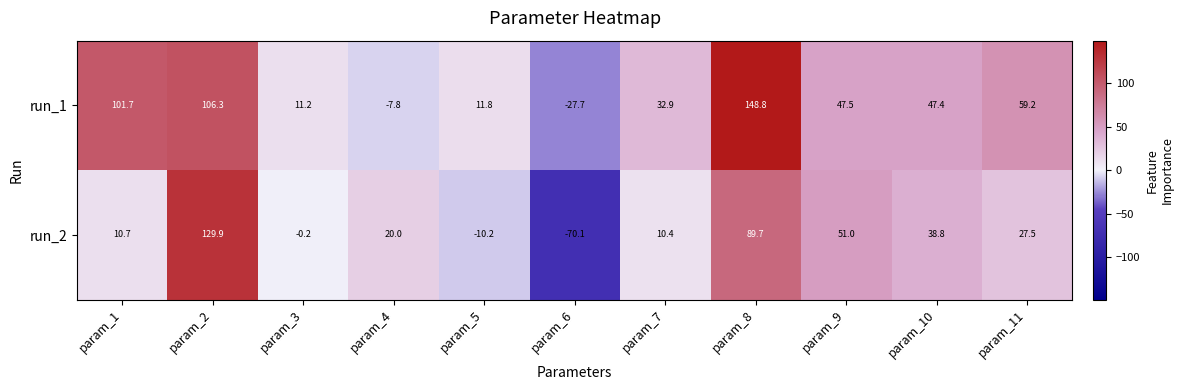

Which series changed the most between param_6 and param_11?

run_2